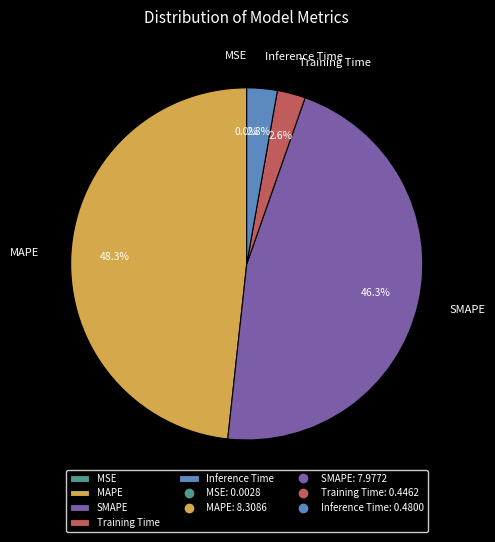

Which slice is the largest?

MAPE